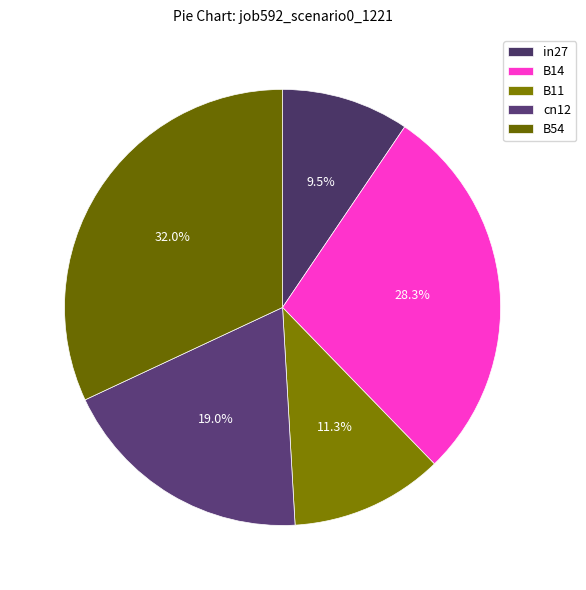

What is the smallest slice in the pie chart?

in27